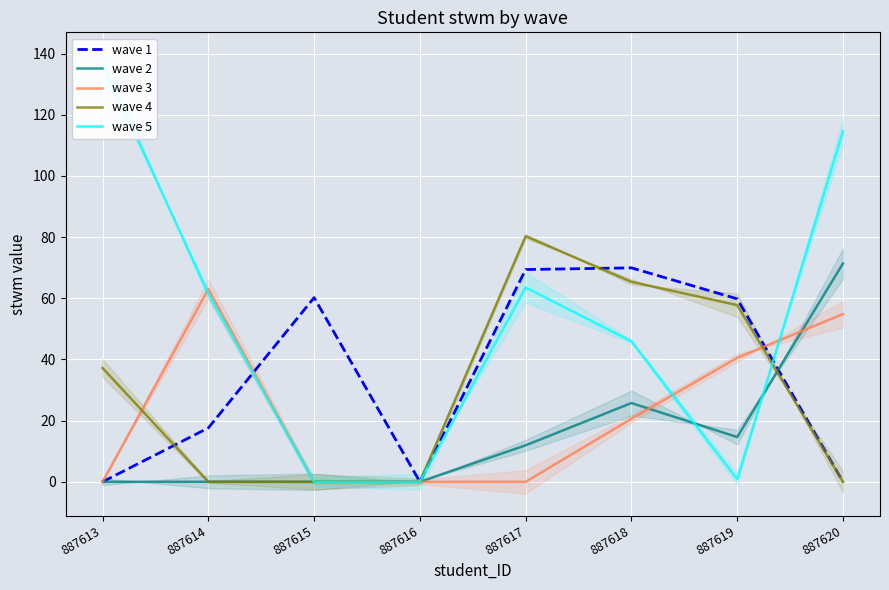

Is the value of wave 1 at 887614 greater than the value of wave 5 at 887615?

Yes